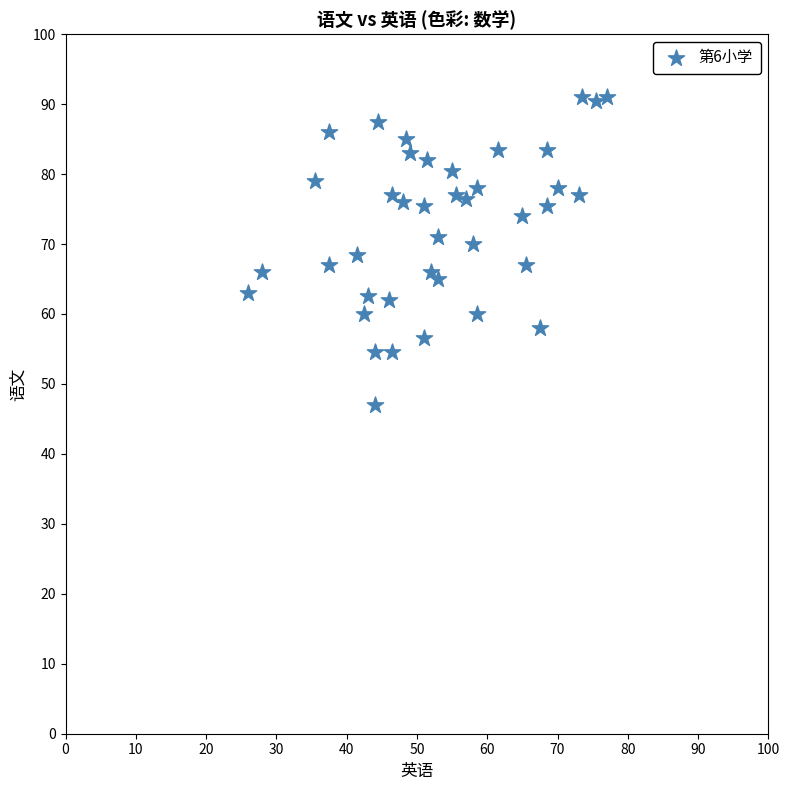

What is the range of Y values (max minus min)?

44.0